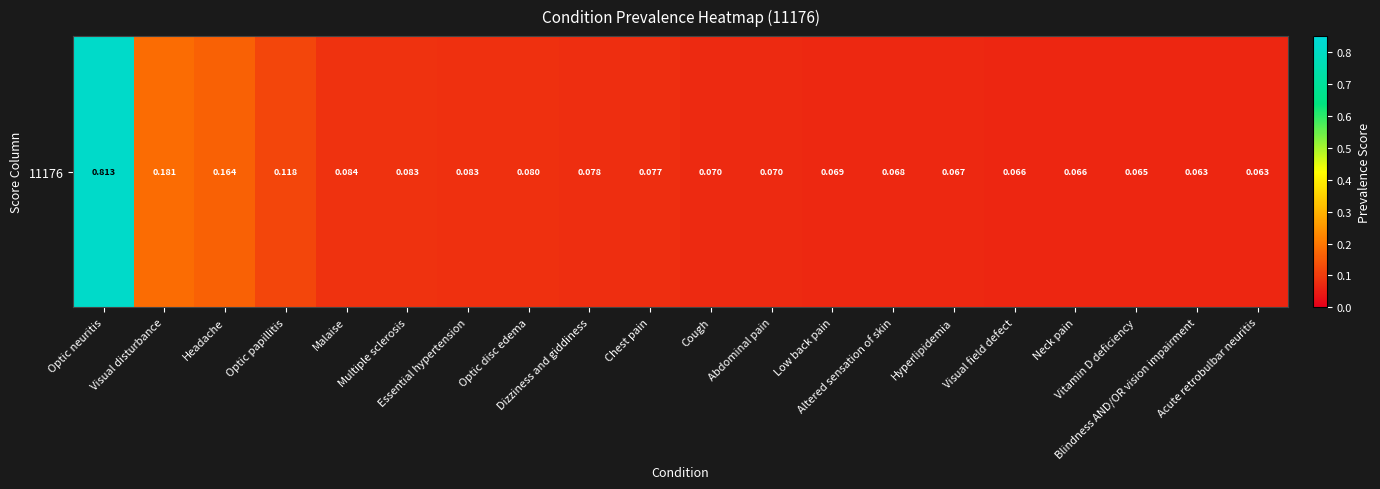

The value at Essential hypertension is 0.1. True or false?

True